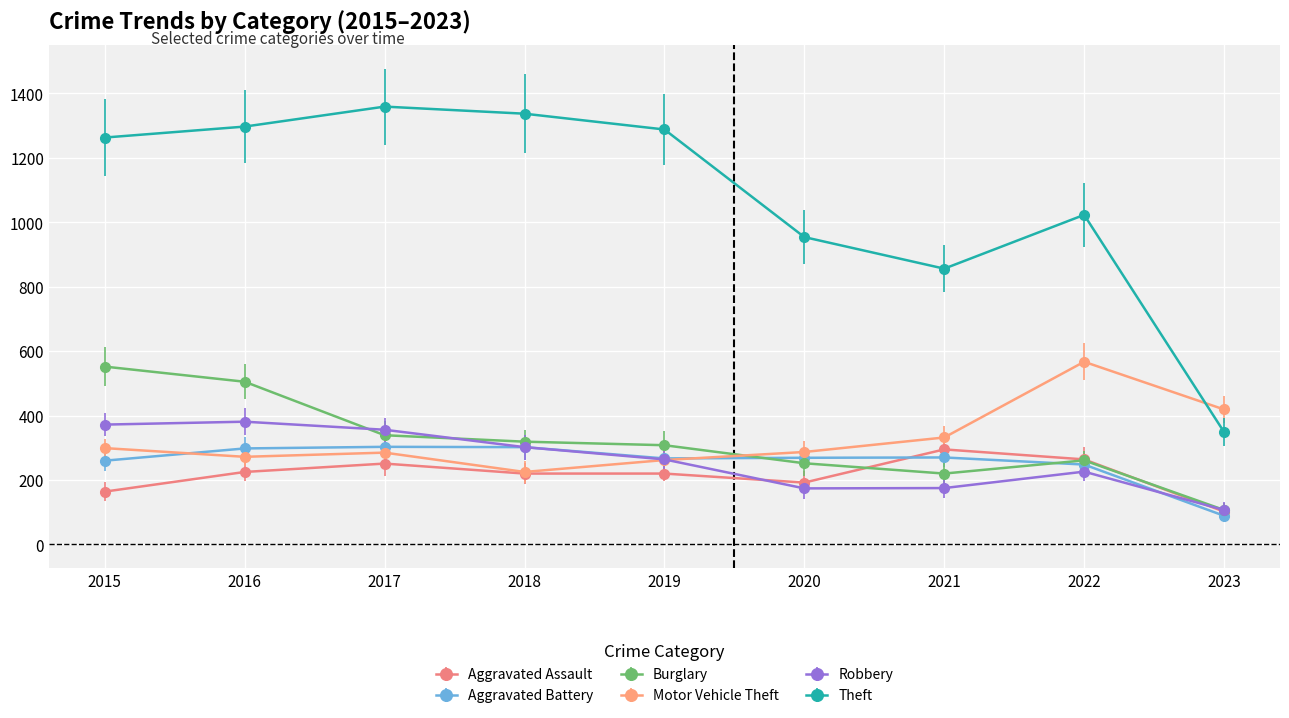

Which series changed the most between 2016 and 2021?

Theft